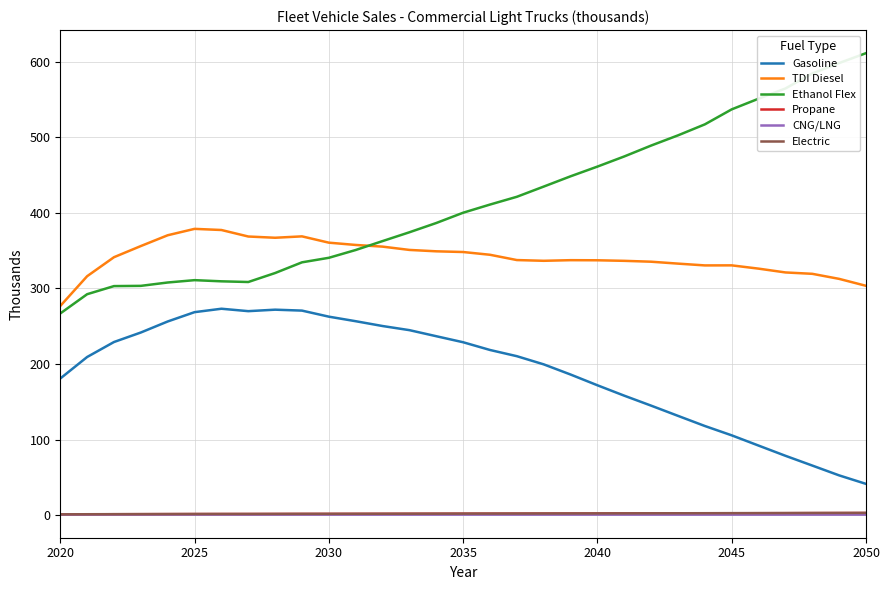

True or false: TDI Diesel and CNG/LNG cross at least once.

False